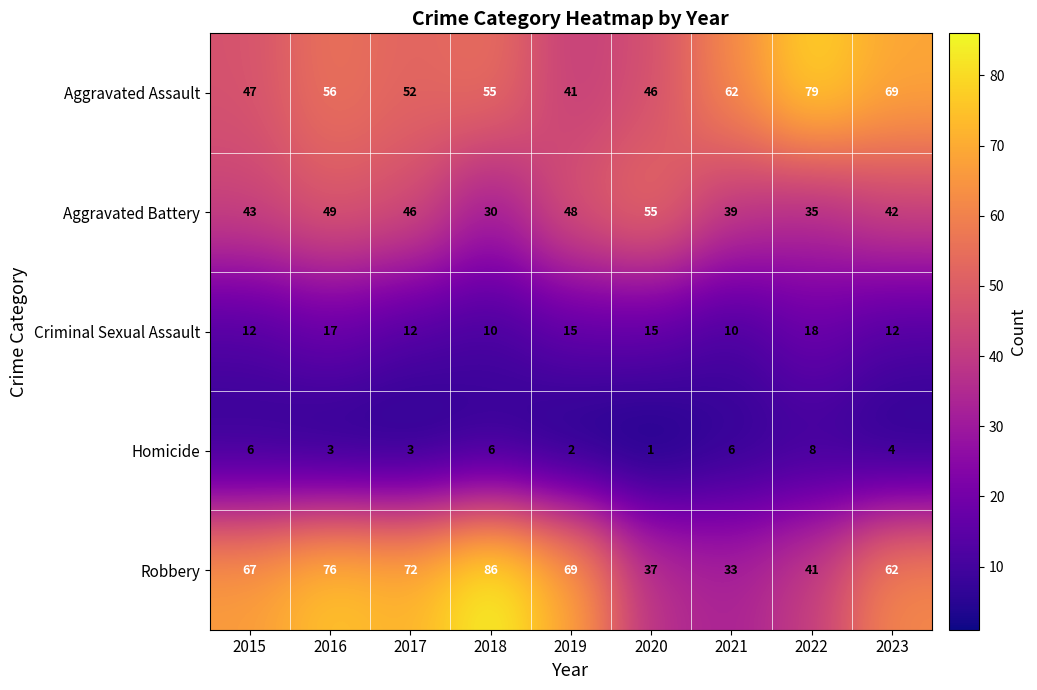

At which label does Aggravated Assault first exceed 55?

2016